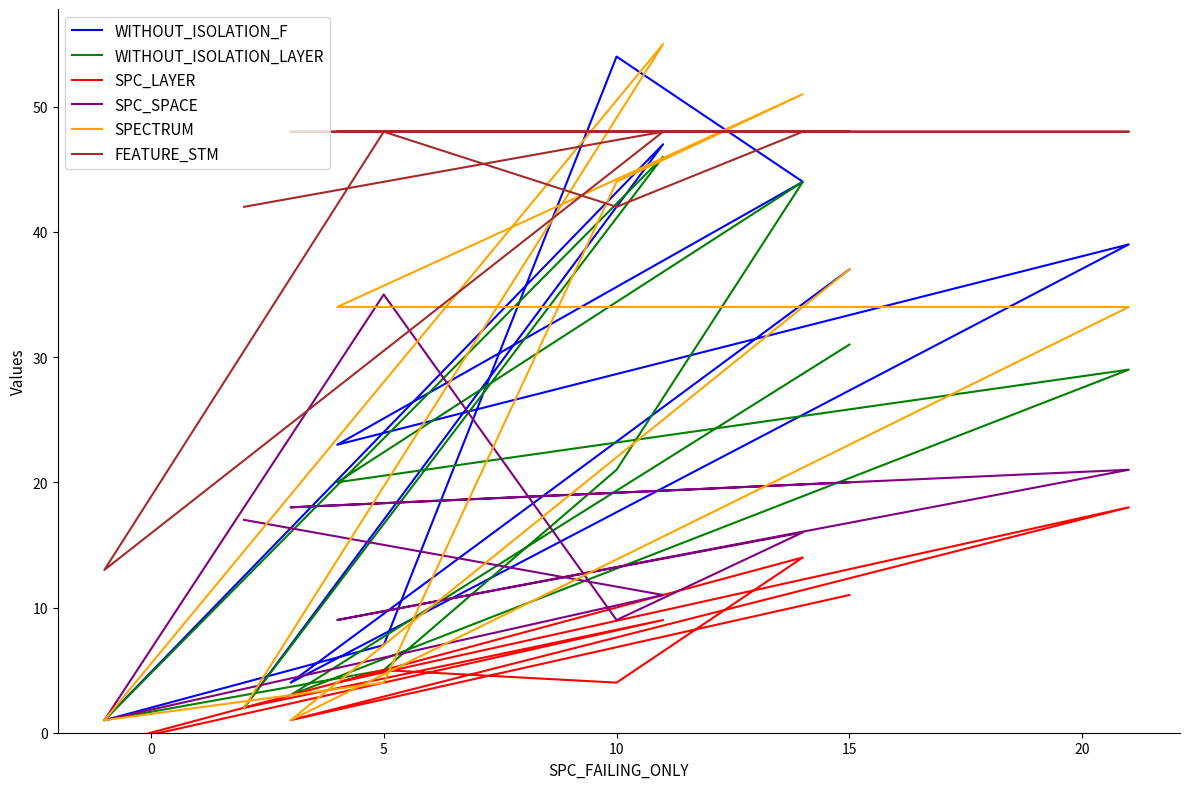

Which series has the widest spread of values?

SPECTRUM